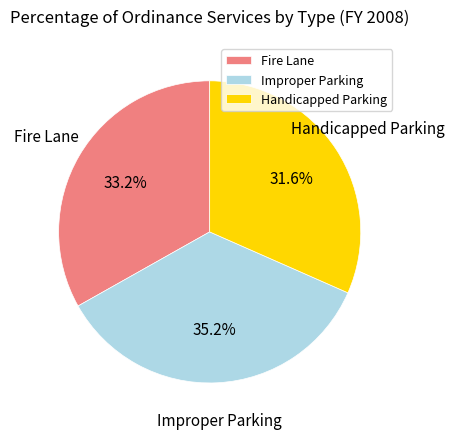

Do Fire Lane and Improper Parking together represent more than half of the pie?

Yes